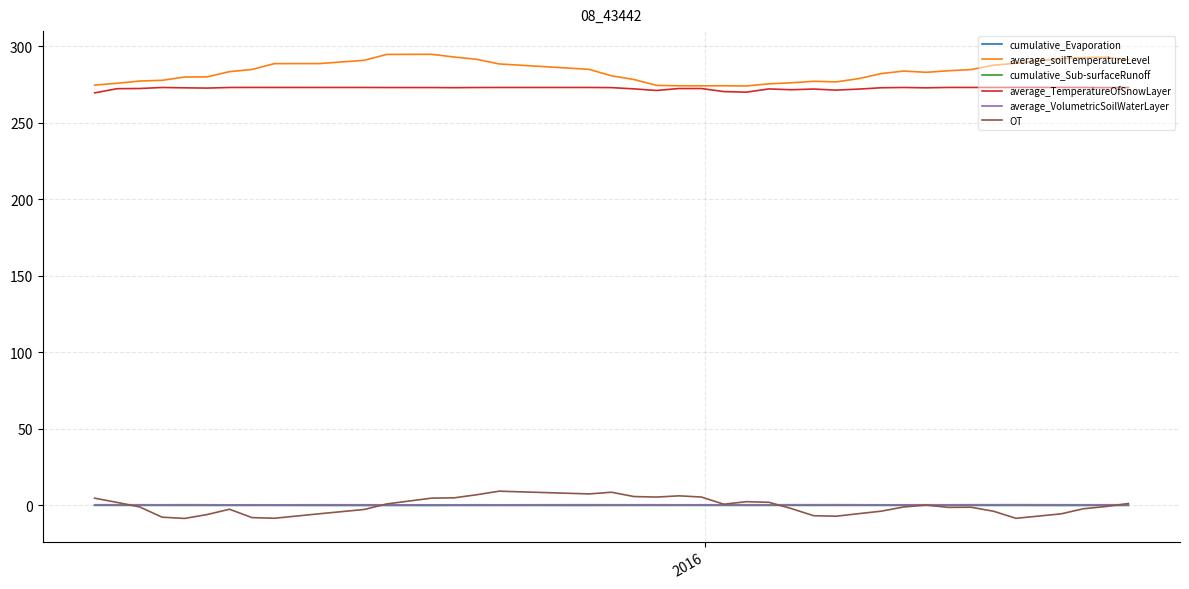

What is the maximum value shown in the chart?

294.8